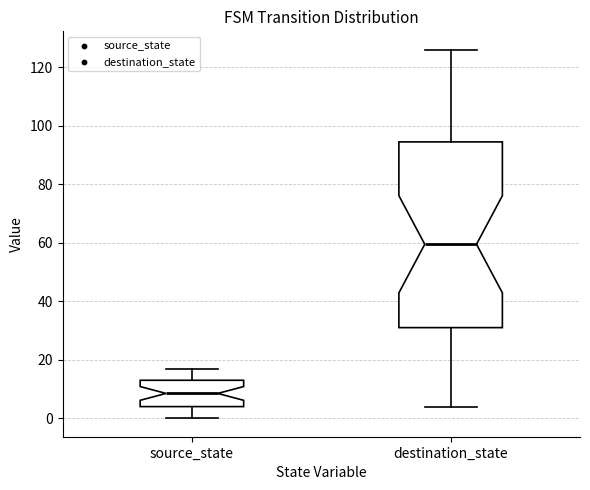

Which box's median line is the lowest?

source_state